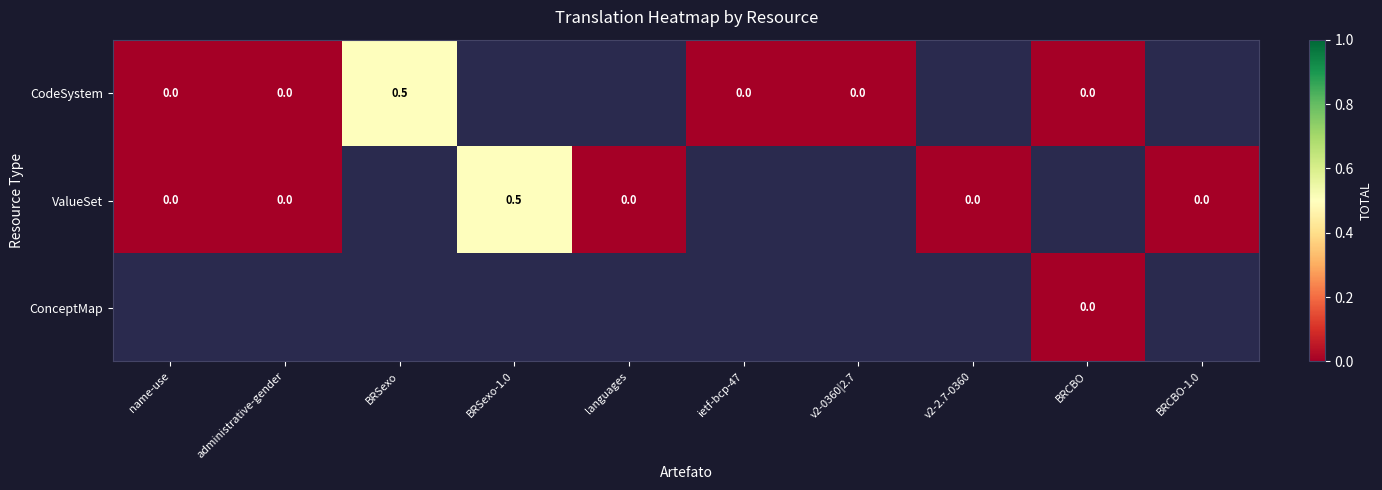

Is the value of ValueSet at BRSexo-1.0 greater than the value of CodeSystem at v2-0360|2.7?

Yes